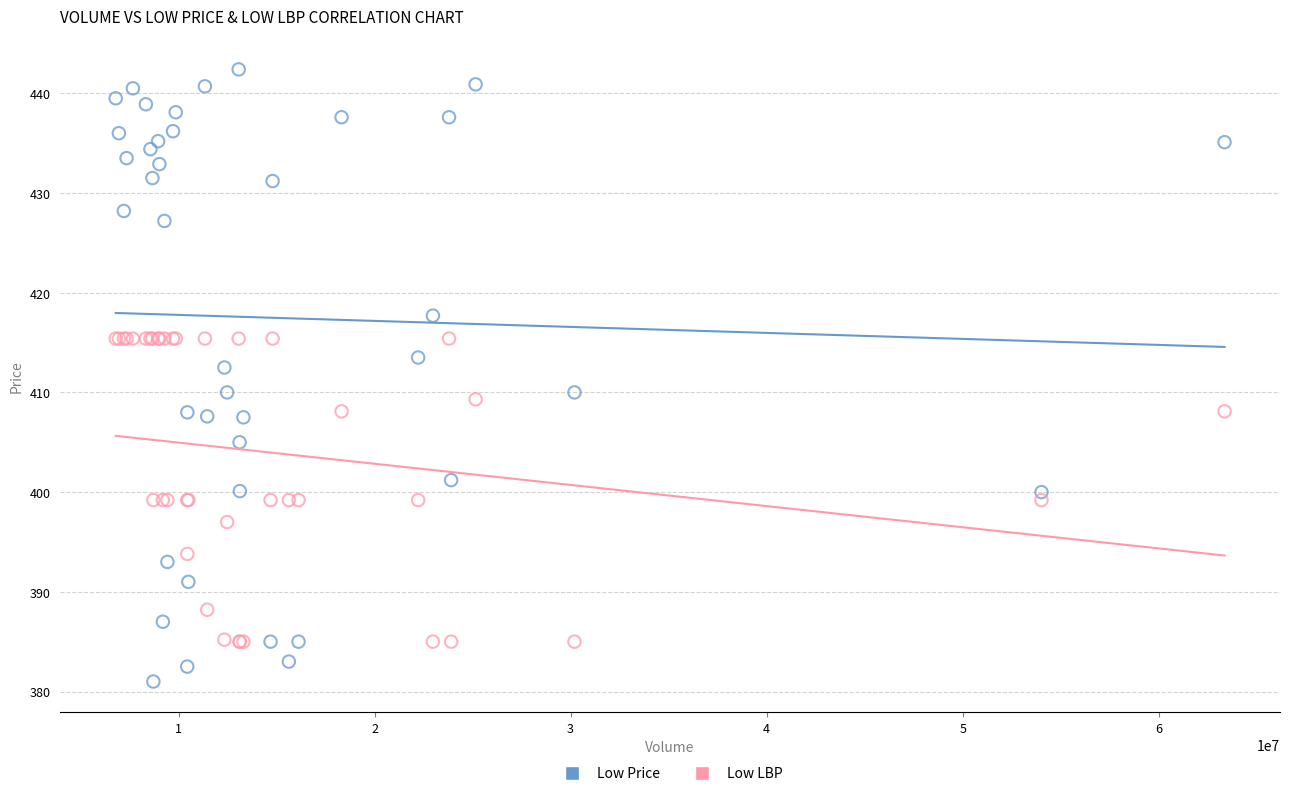

Which series has the largest Y range (max minus min)?

Low Price